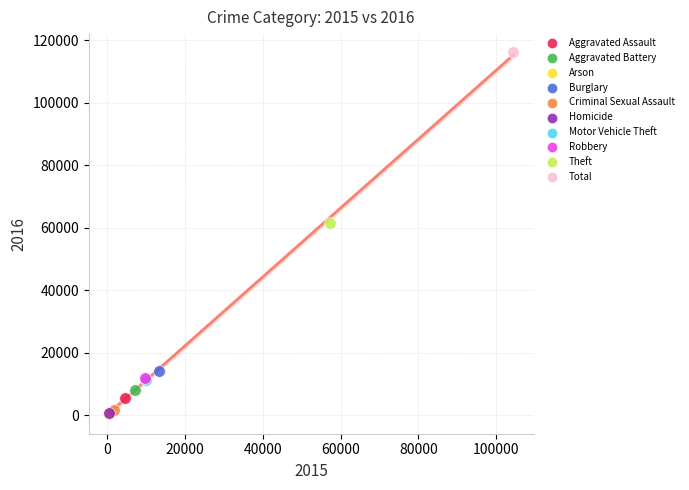

Which series reaches the maximum Y coordinate?

Total